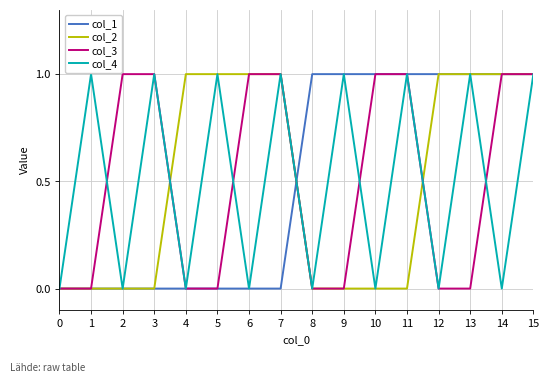

What are all the series names shown in the legend?

col_1, col_2, col_3, col_4